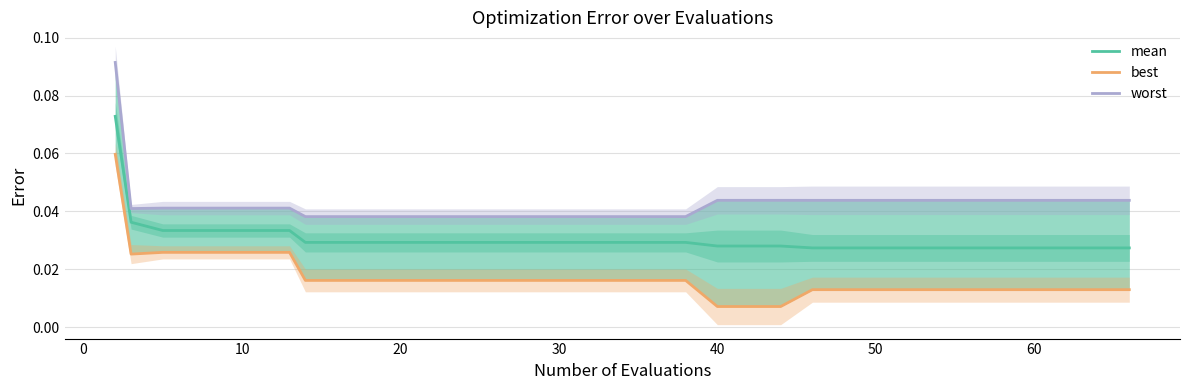

True or false: worst and mean cross at least once.

False